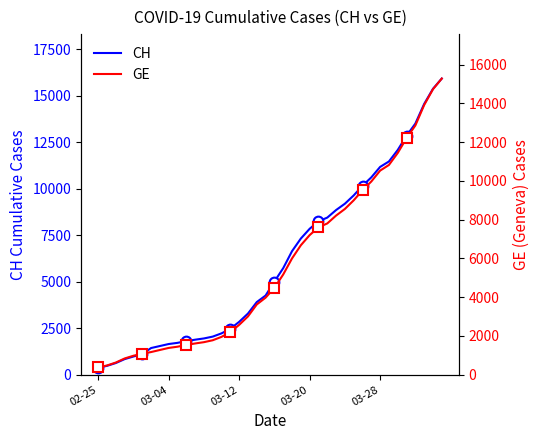

What is the difference between the maximum and minimum values in the CH series?

15551